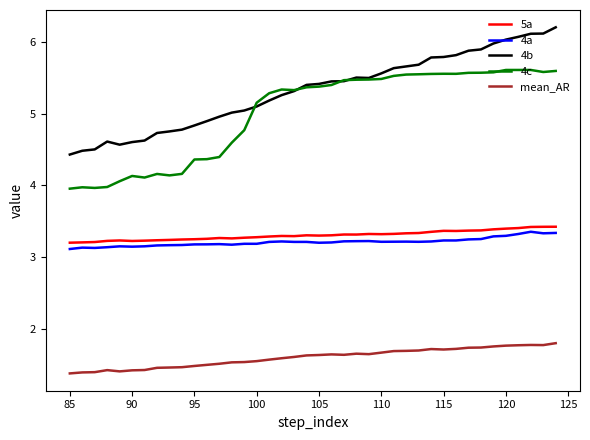

What is the maximum value shown in the chart?

6.2